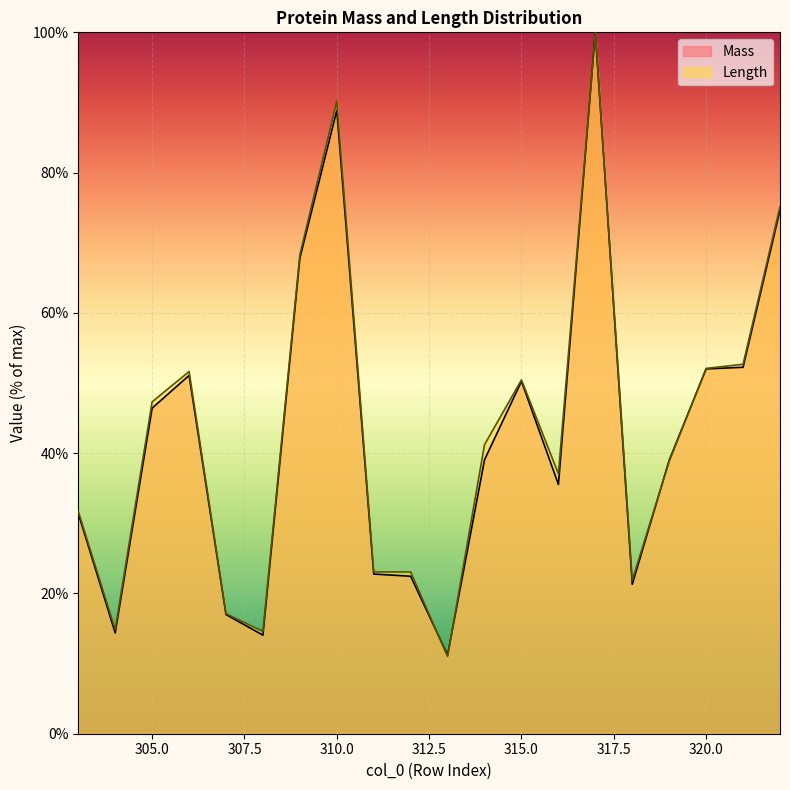

What is the minimum value for Mass?

11.2